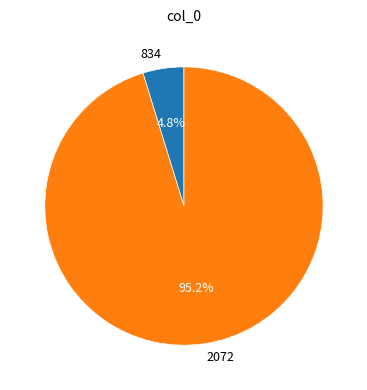

How many slices are in this pie chart?

2